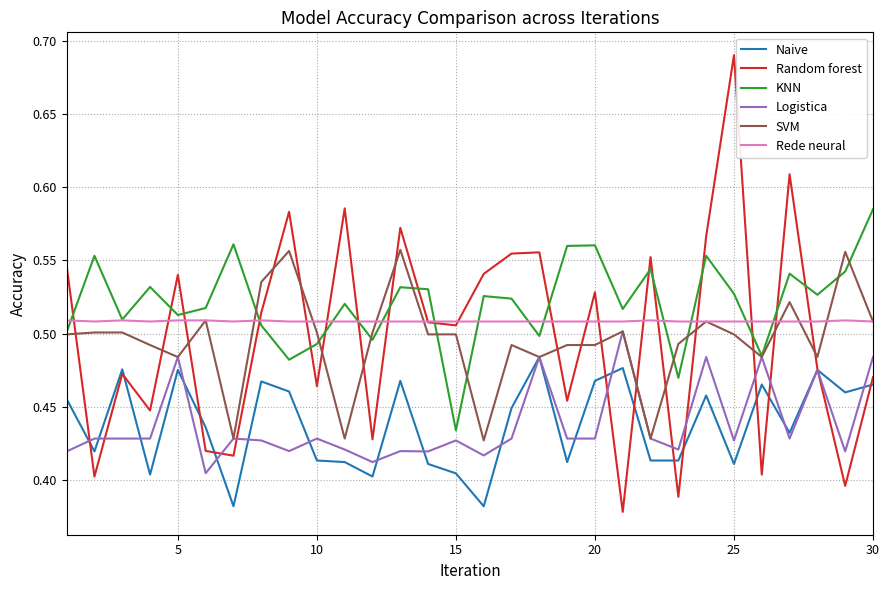

True or false: Random forest and KNN intersect in this chart.

True